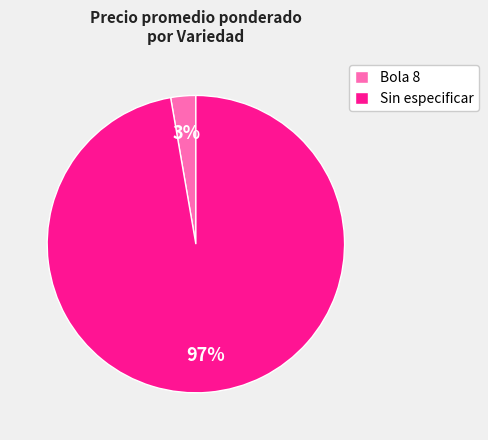

Count the number of slices in the pie.

2